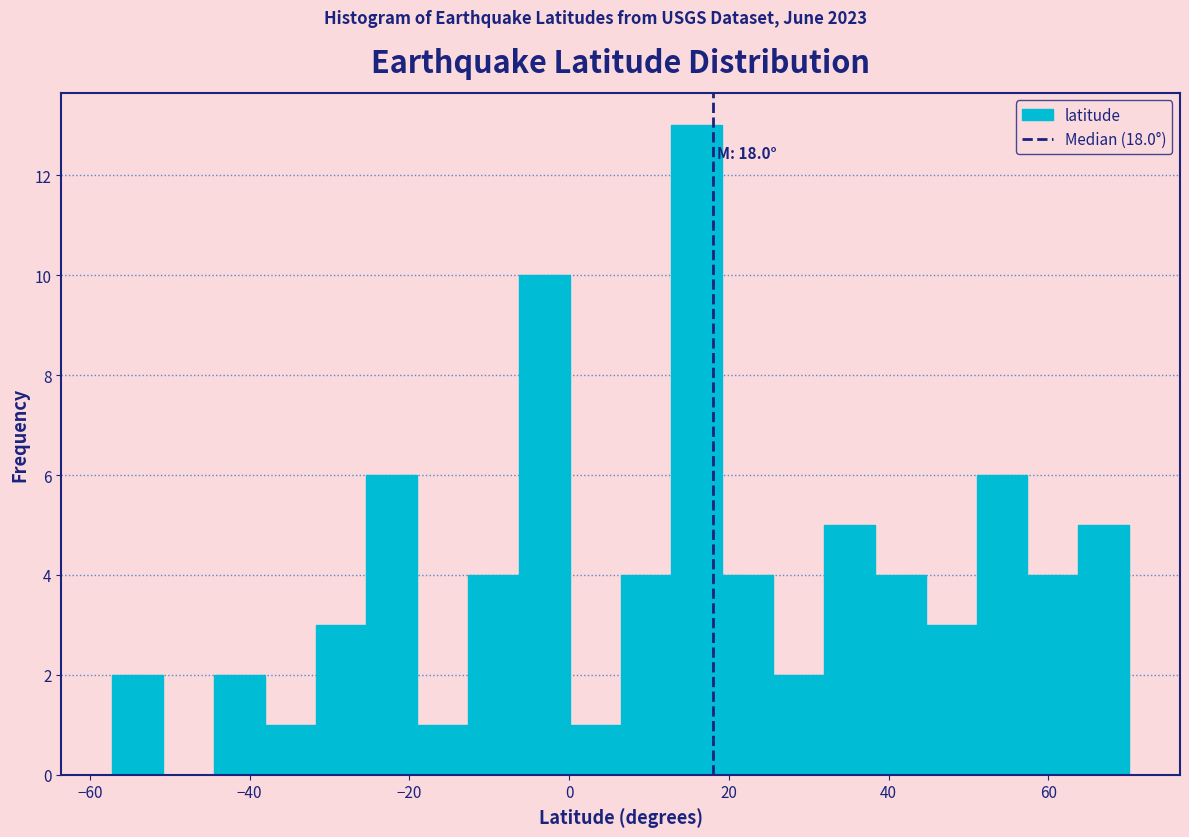

Around what value on the x-axis is the tallest bar? Give the approximate position of its centre, as read against the axis.

16